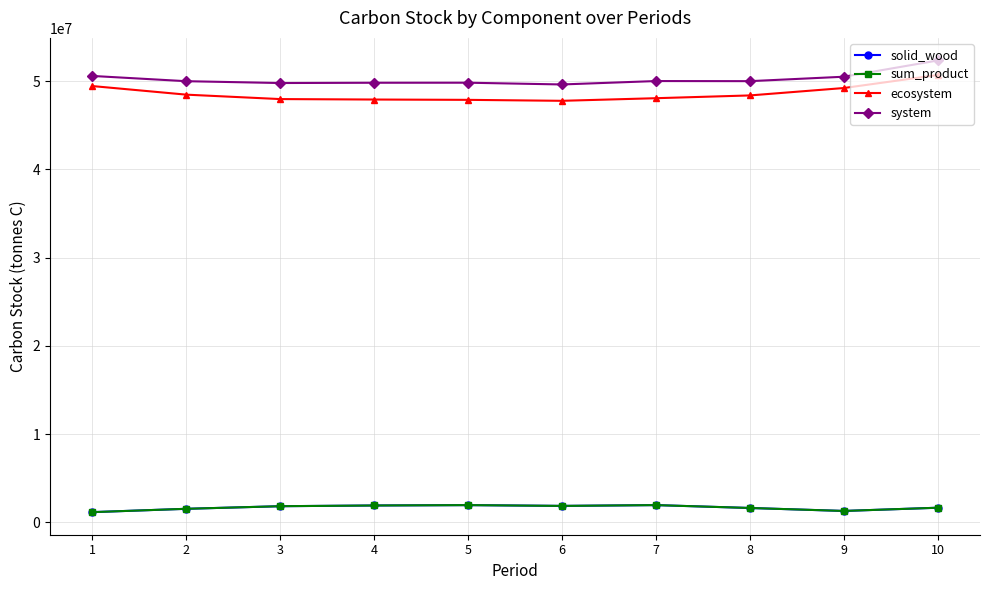

What is the difference between the ecosystem values at 10 and 8?

2316154.5